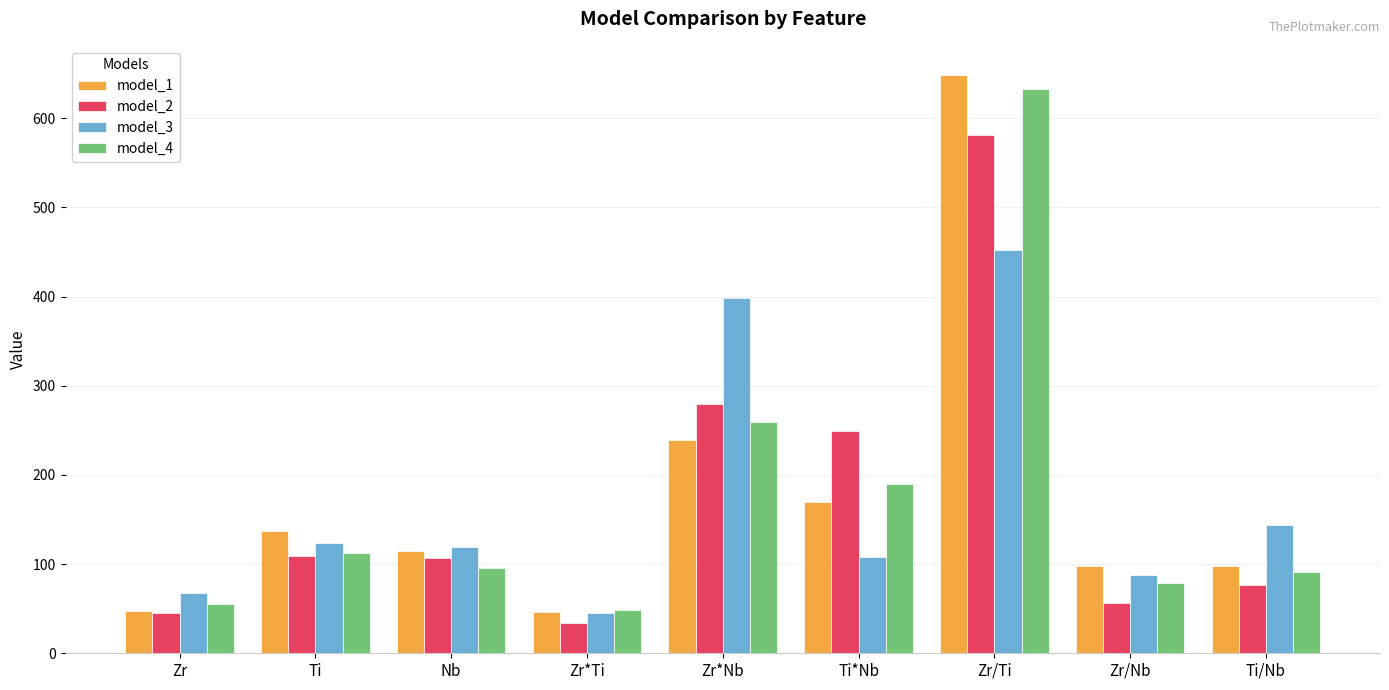

What are all the series names shown in the legend?

model_1, model_2, model_3, model_4